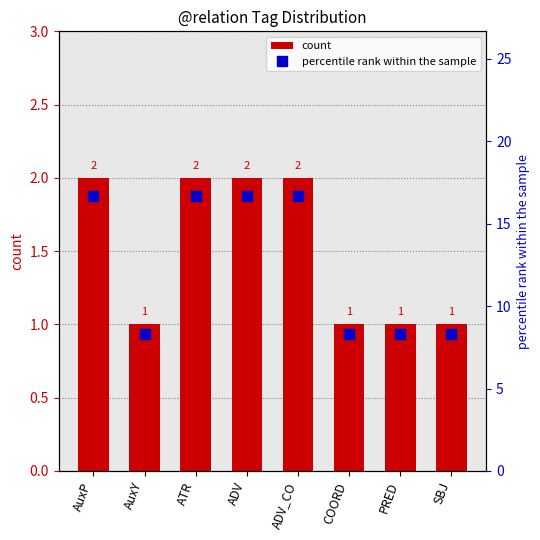

Are the bars grouped side by side (vs. stacked)?

Yes